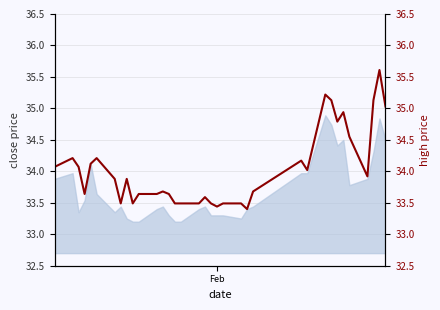

What is the sum of all values?

1191.2